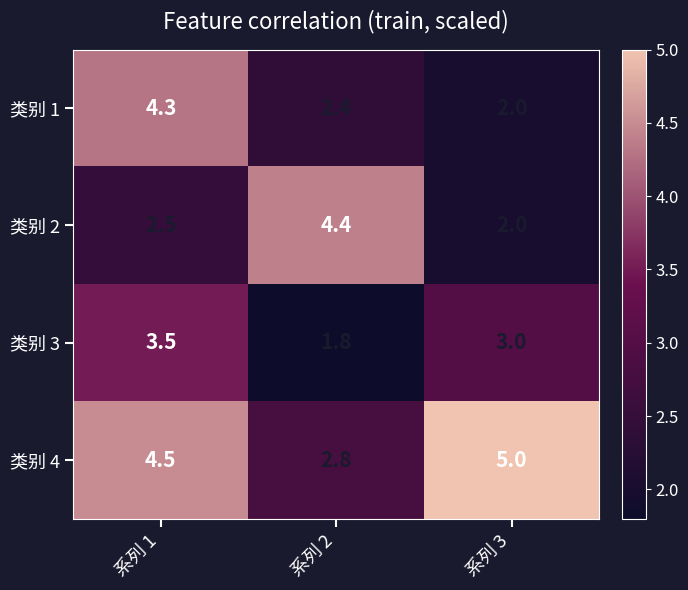

What is the spread (max minus min) of values at 系列 1?

2.0